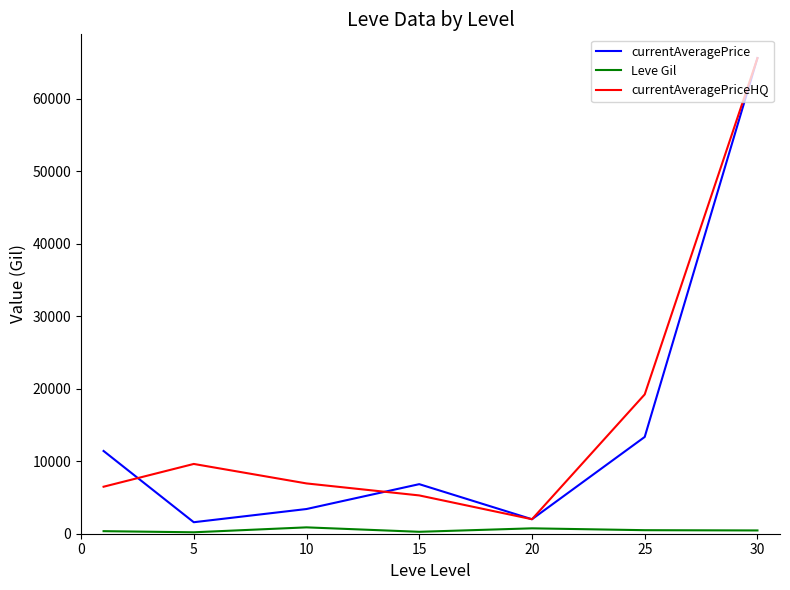

What are all the series names shown in the legend?

currentAveragePrice, Leve Gil, currentAveragePriceHQ